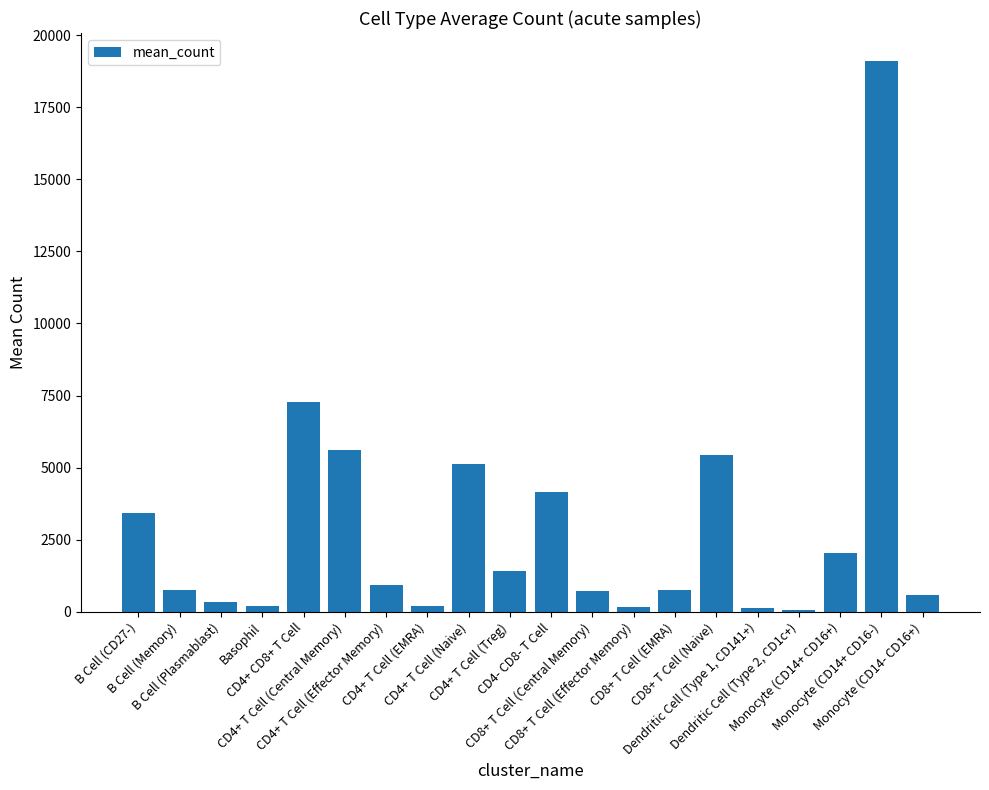

Which has a higher value, CD4+ T Cell (Naive) or B Cell (Plasmablast)?

CD4+ T Cell (Naive)